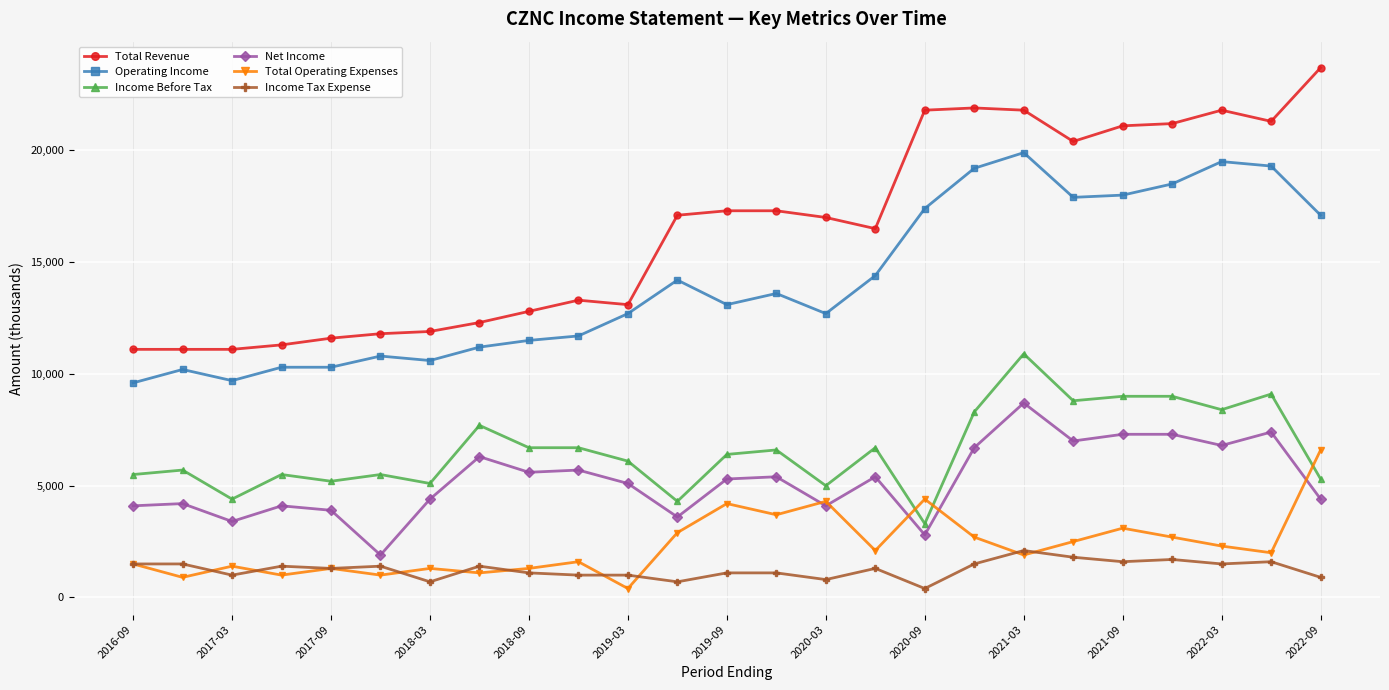

Count the number of data series in this chart.

6